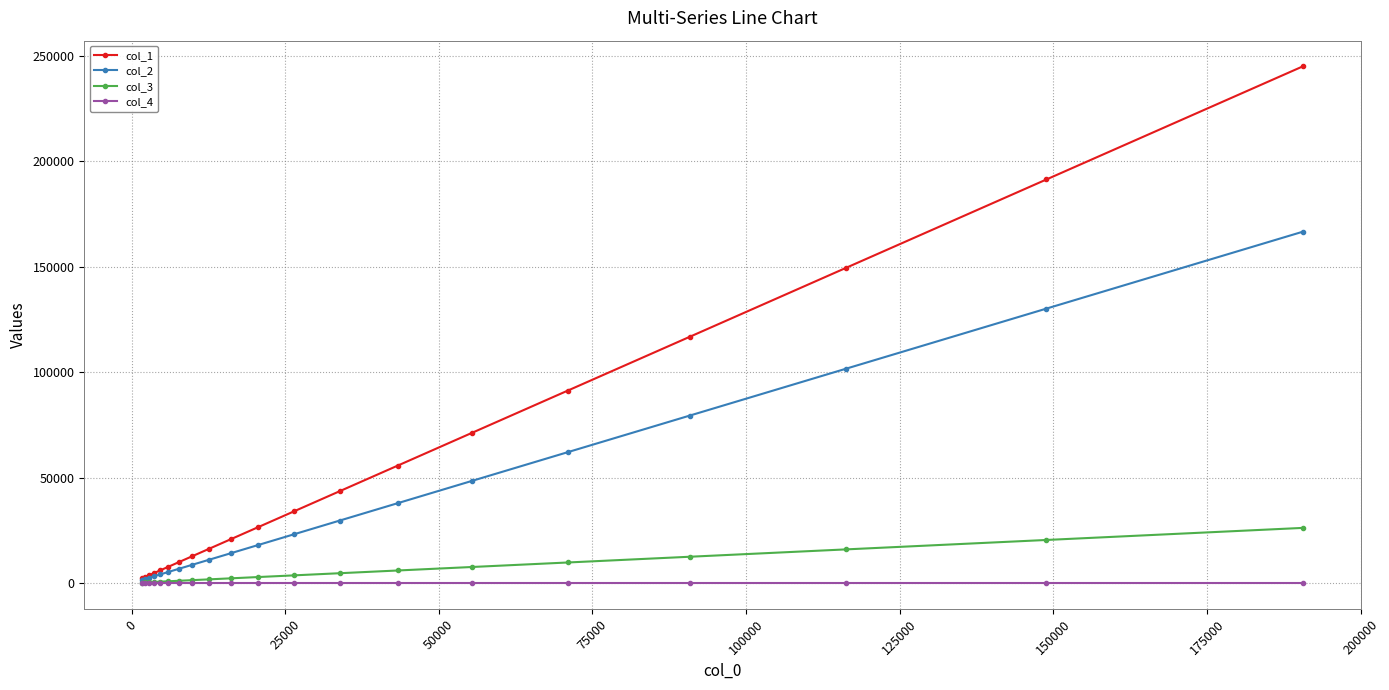

Which series has the largest total across all categories?

col_1